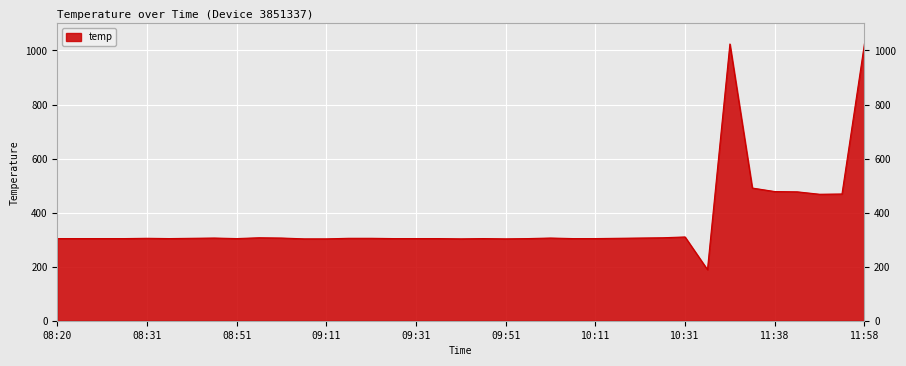

What is the greatest value displayed?

1024